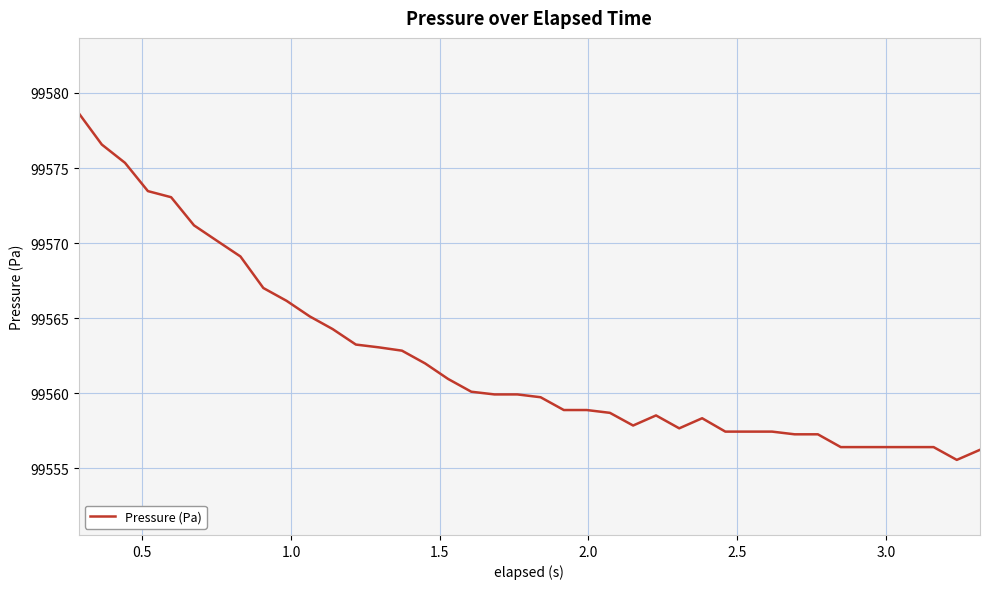

What is the smallest value displayed?

99555.6